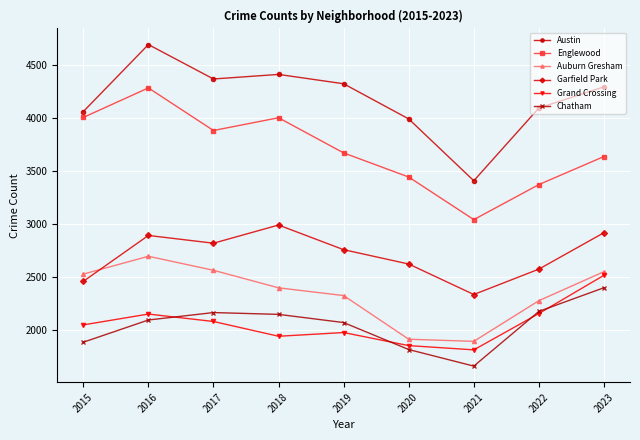

Which series has the largest range (max minus min)?

Austin